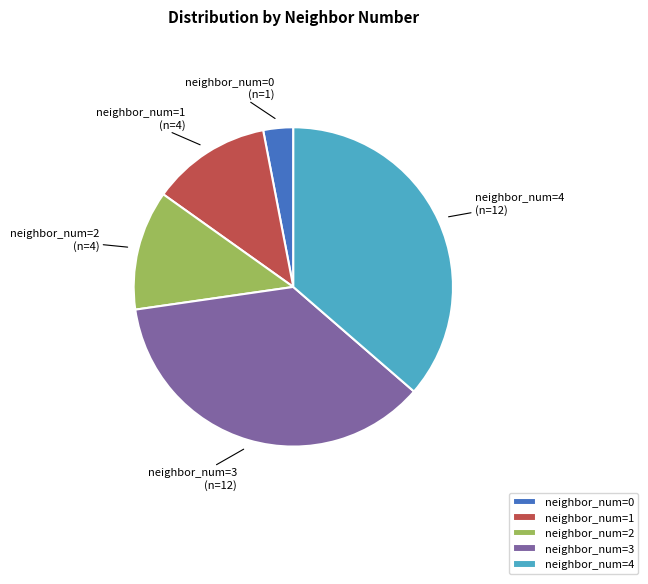

Which has a higher value, neighbor_num=3 or neighbor_num=1?

neighbor_num=3